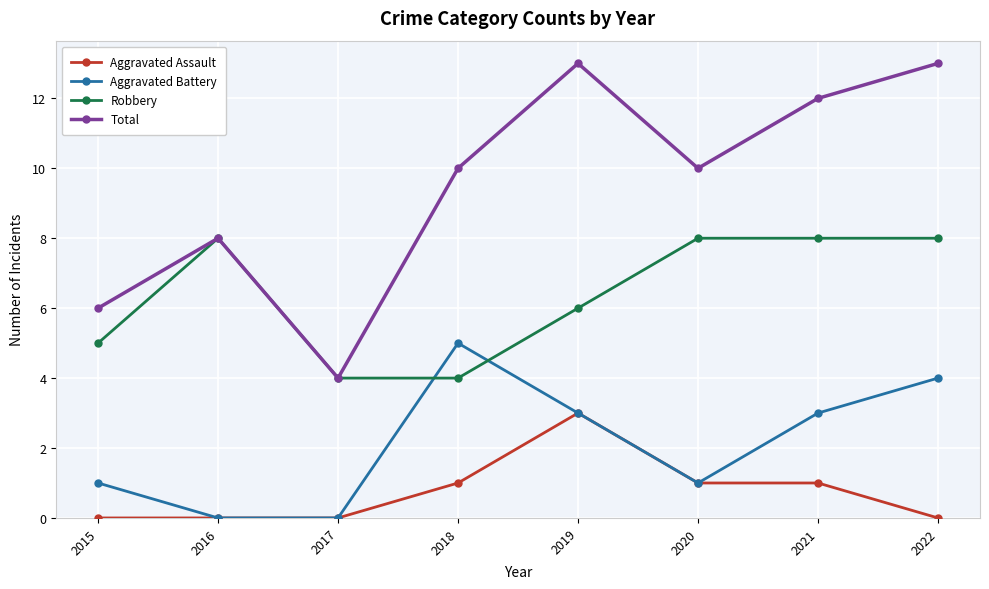

Which series has the largest total across all categories?

Total